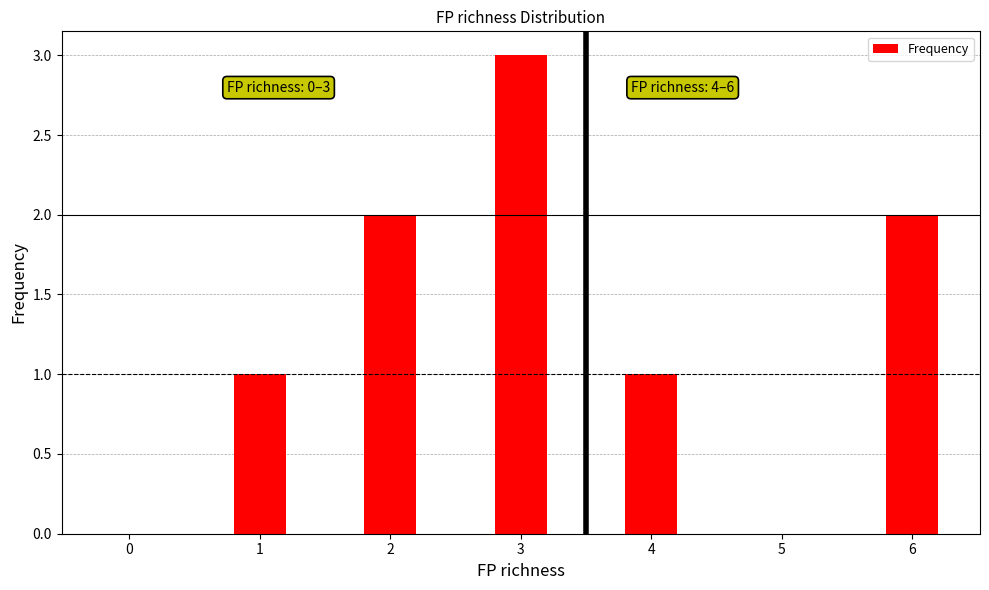

What is the change in value from 0 to 2?

+2